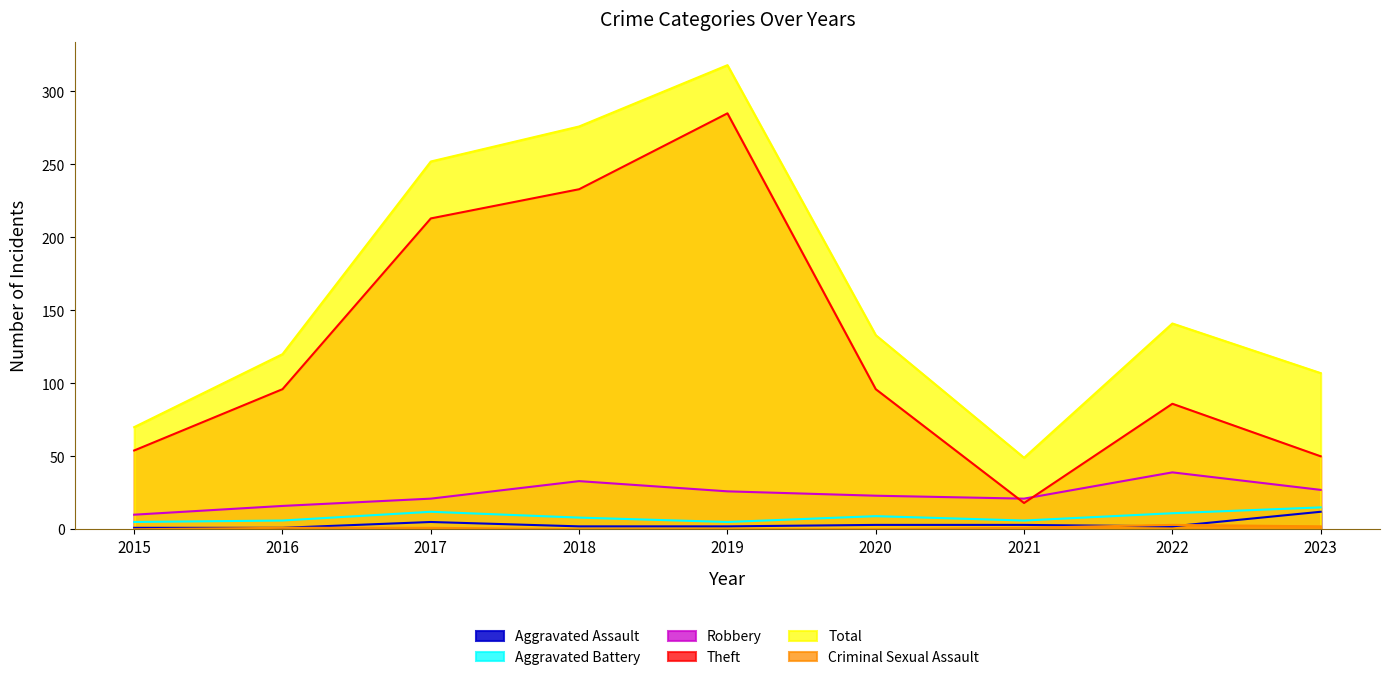

Reading right to left, what are all the values shown in this chart?

Aggravated Assault: 12	2	3	3	2	2	5	1	1
Aggravated Battery: 15	11	6	9	5	8	12	6	5
Robbery: 27	39	21	23	26	33	21	16	10
Theft: 50	86	18	96	285	233	213	96	54
Total: 107	141	49	133	318	276	252	120	70
Criminal Sexual Assault: 2	3	1	0	0	0	1	1	0